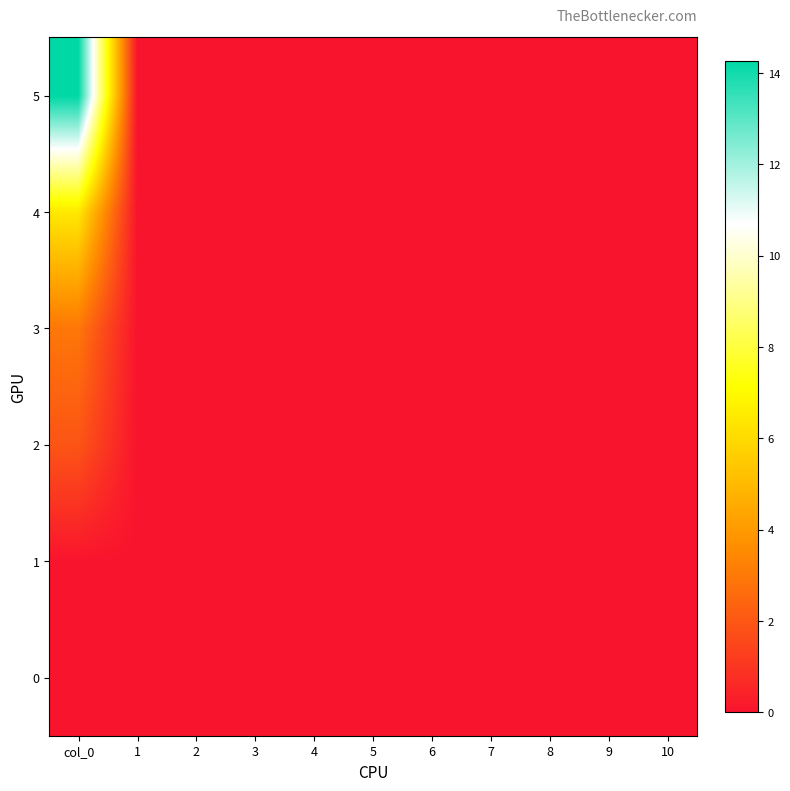

List the series in order of their peak value, lowest first.

0, 1, 2, 3, 4, 5